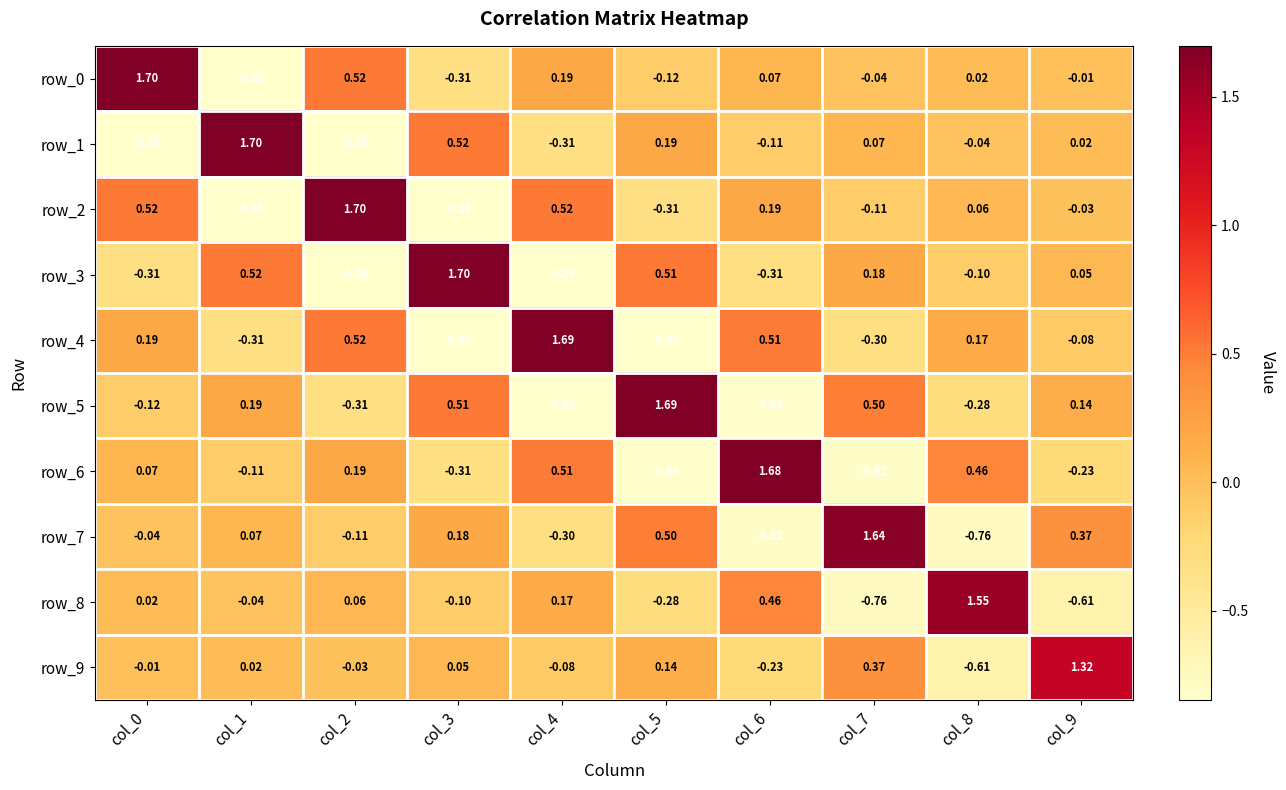

Is the value of row_4 at col_9 greater than the value of row_1 at col_6?

Yes